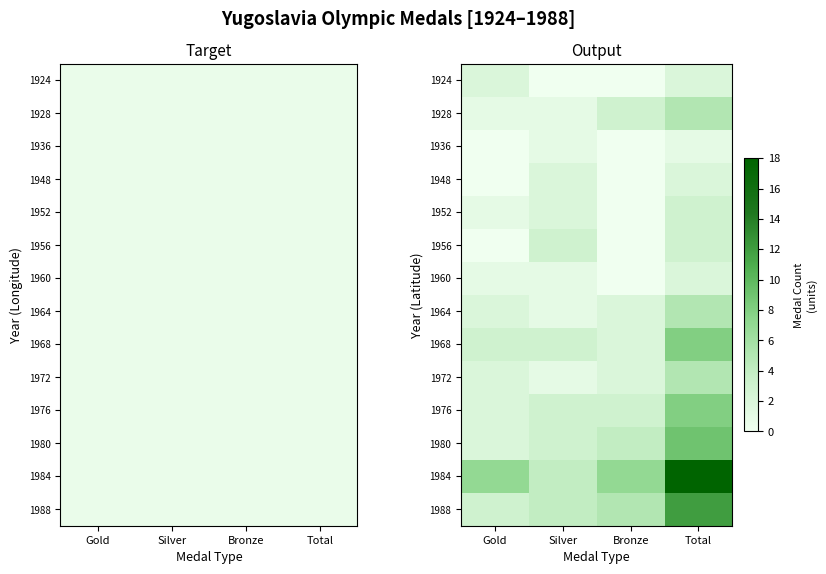

The 1988 series shows 3 at Bronze. True or false?

False